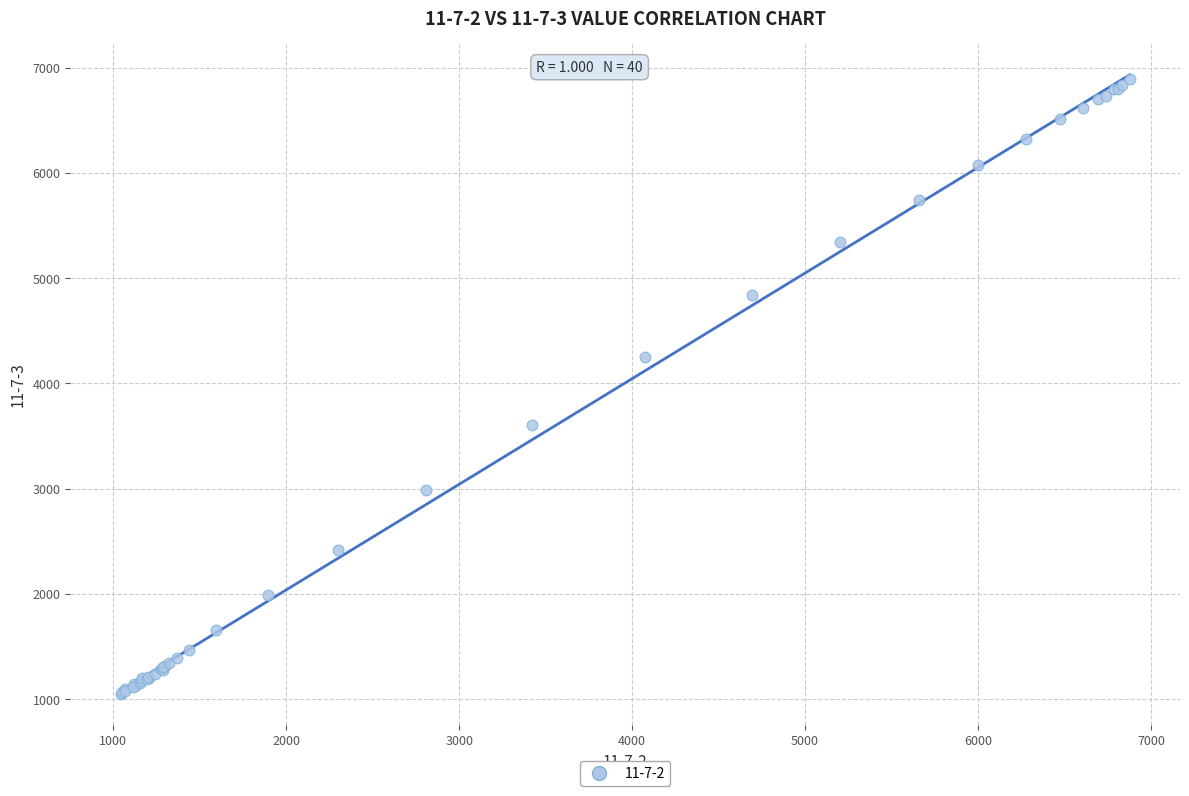

What Y value in the scatter plot is closest to 3970?

4253.1